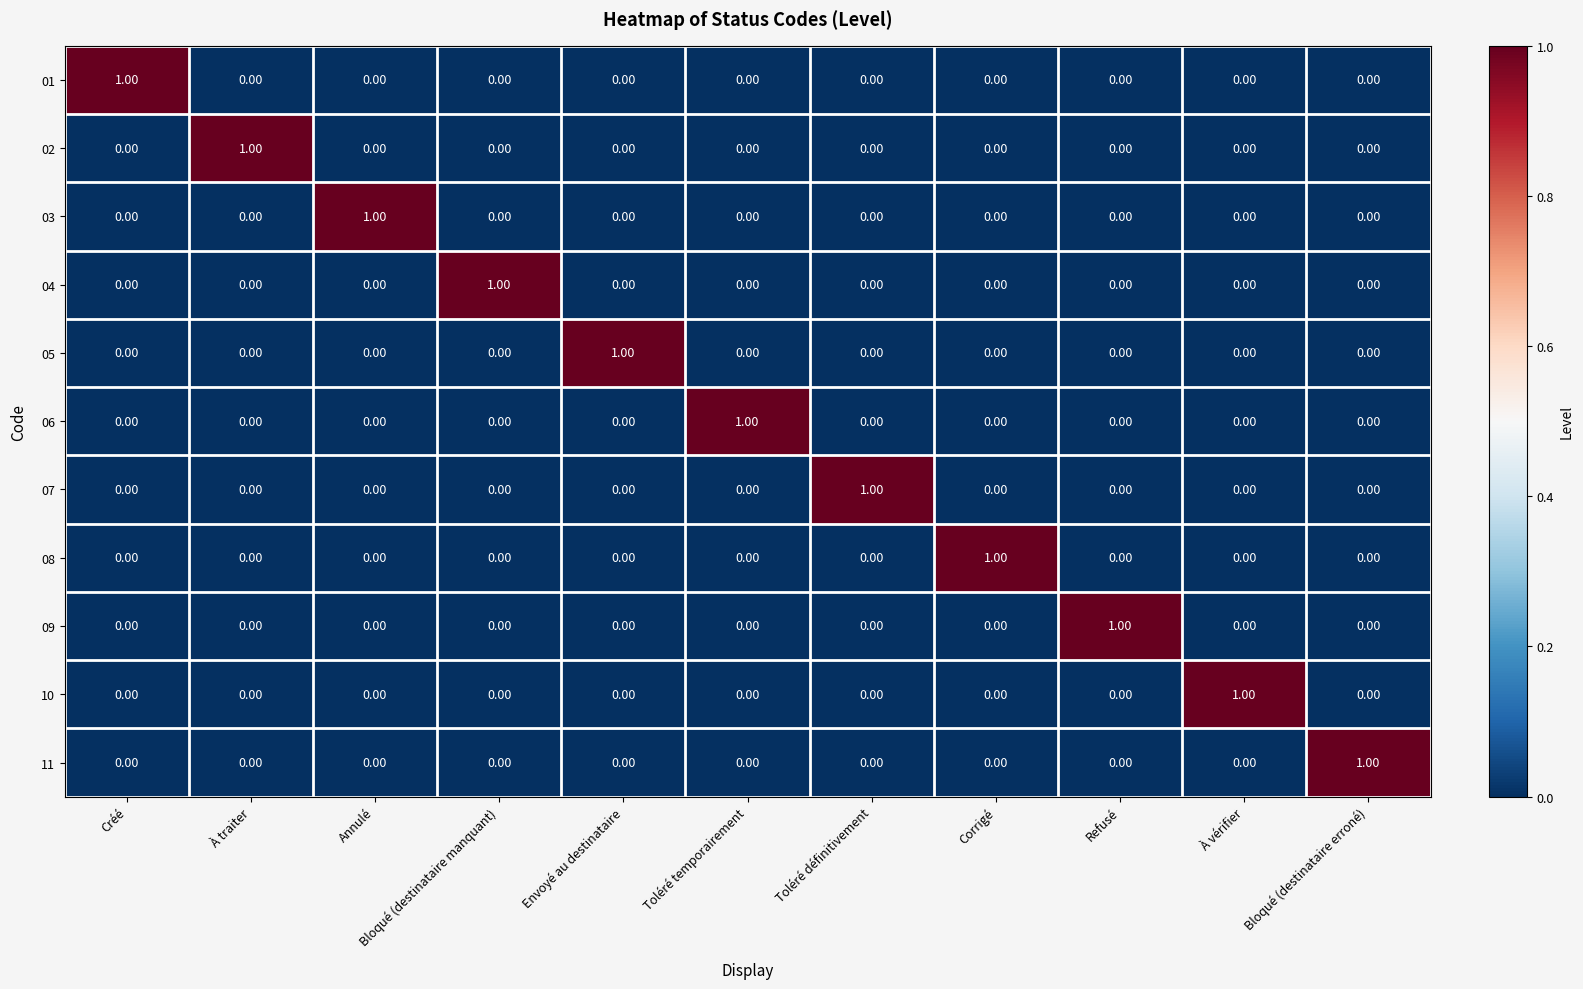

What is the total value across all series at Toléré définitivement?

1